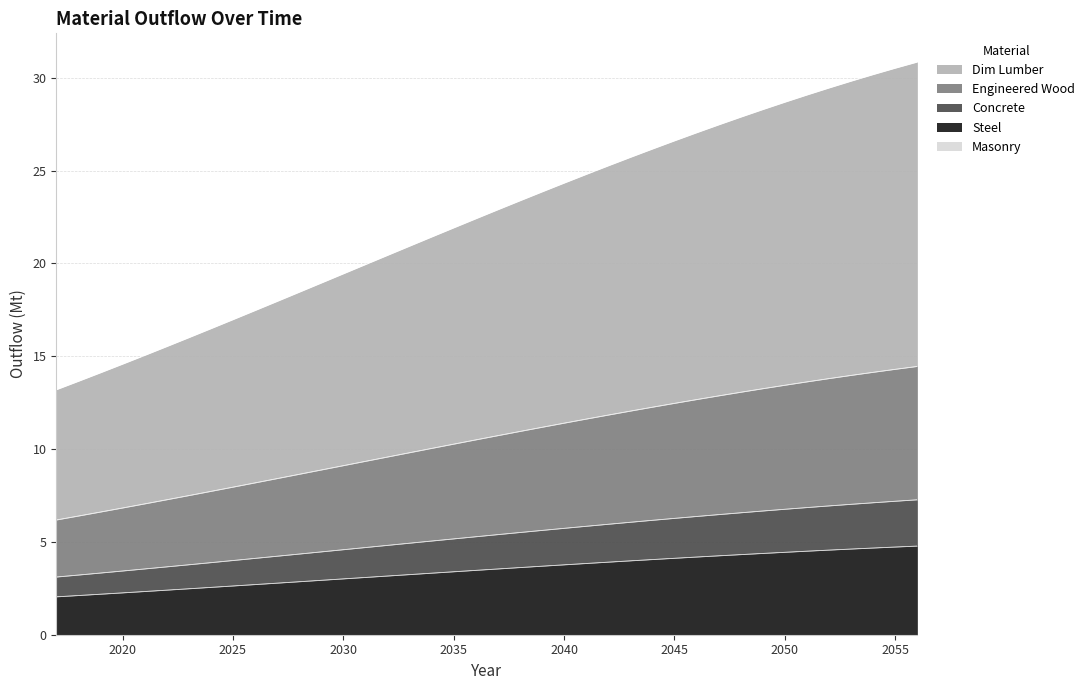

Reading left to right, list all the values displayed in this chart.

Sum_steel_outflow: 2.0	2.1	2.2	2.3	2.3	2.4	2.5	2.6	2.6	2.7	2.8	2.9	2.9	3.0	3.1	3.2	3.2	3.3	3.4	3.5	3.5	3.6	3.7	3.8	3.8	3.9	4.0	4.1	4.1	4.2	4.3	4.3	4.4	4.4	4.5	4.6	4.6	4.7	4.7	4.8
Sum_conc_outflow: 3.1	3.2	3.3	3.4	3.5	3.7	3.8	3.9	4.0	4.1	4.2	4.3	4.5	4.6	4.7	4.8	4.9	5.1	5.2	5.3	5.4	5.5	5.6	5.7	5.8	6.0	6.1	6.2	6.3	6.4	6.5	6.6	6.7	6.8	6.9	6.9	7.0	7.1	7.2	7.3
Sum_engwood_outflow: 13.2	13.7	14.1	14.6	15.0	15.5	16.0	16.5	17.0	17.5	18.0	18.5	18.9	19.4	19.9	20.4	20.9	21.4	21.9	22.4	22.9	23.4	23.9	24.3	24.8	25.3	25.7	26.2	26.6	27.0	27.5	27.9	28.3	28.7	29.1	29.5	29.8	30.2	30.5	30.9
Sum_dimlum_outflow: 6.2	6.4	6.6	6.8	7.1	7.3	7.5	7.7	8.0	8.2	8.4	8.6	8.9	9.1	9.3	9.6	9.8	10.0	10.3	10.5	10.7	11.0	11.2	11.4	11.6	11.8	12.1	12.3	12.5	12.7	12.9	13.1	13.3	13.4	13.6	13.8	14.0	14.1	14.3	14.5